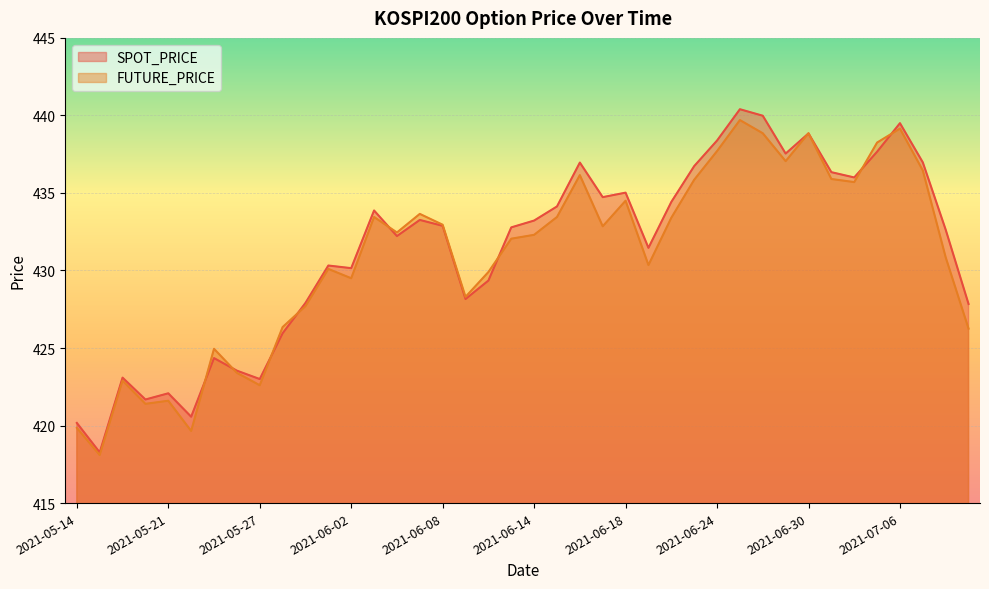

What is the sum of the SPOT_PRICE values at 2021-07-08 and 2021-06-07?

865.9